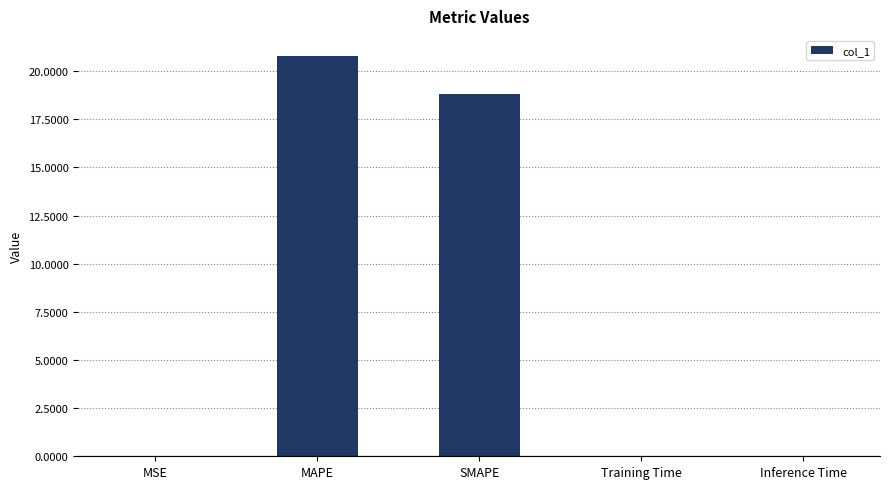

Which has a higher value, SMAPE or MSE?

SMAPE